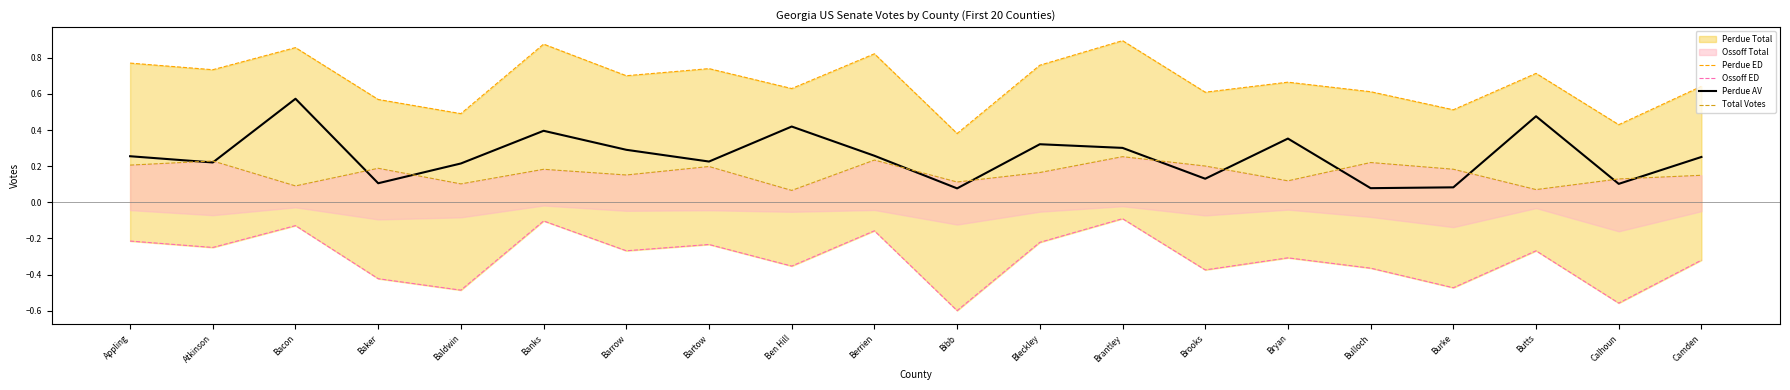

Is it true that Perdue ED equals 1.4 at Bacon?

False